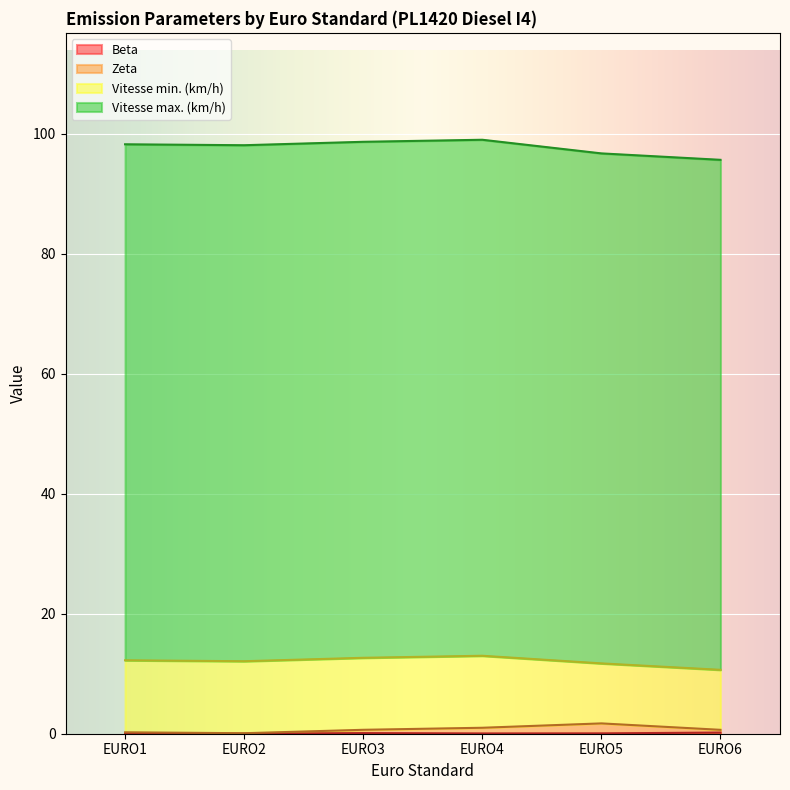

Does the chart display data point markers on the line(s)?

No